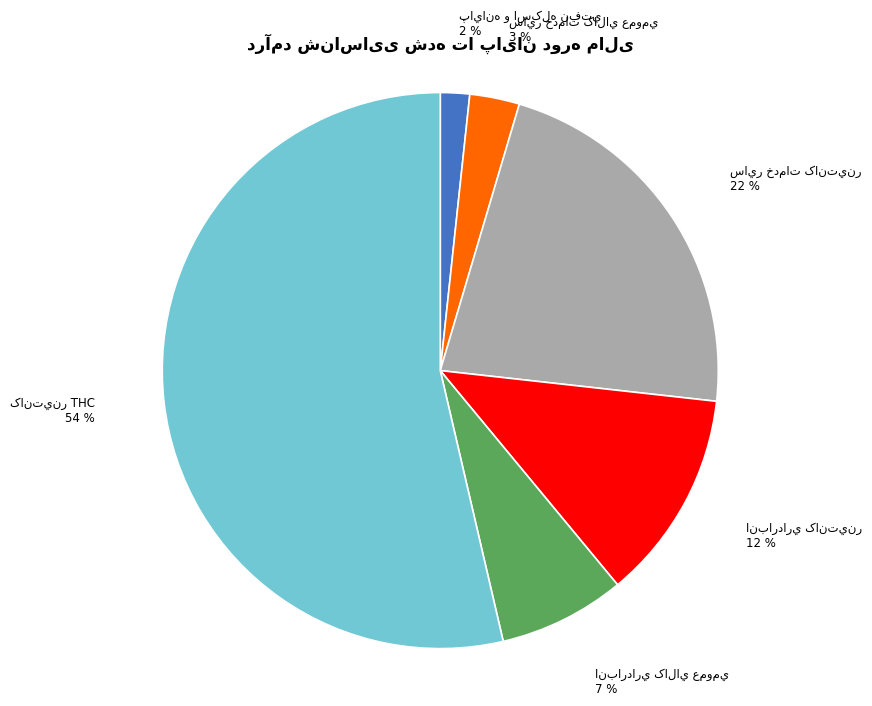

To the nearest percent, what is the difference between the largest and smallest slice percentages?

52%